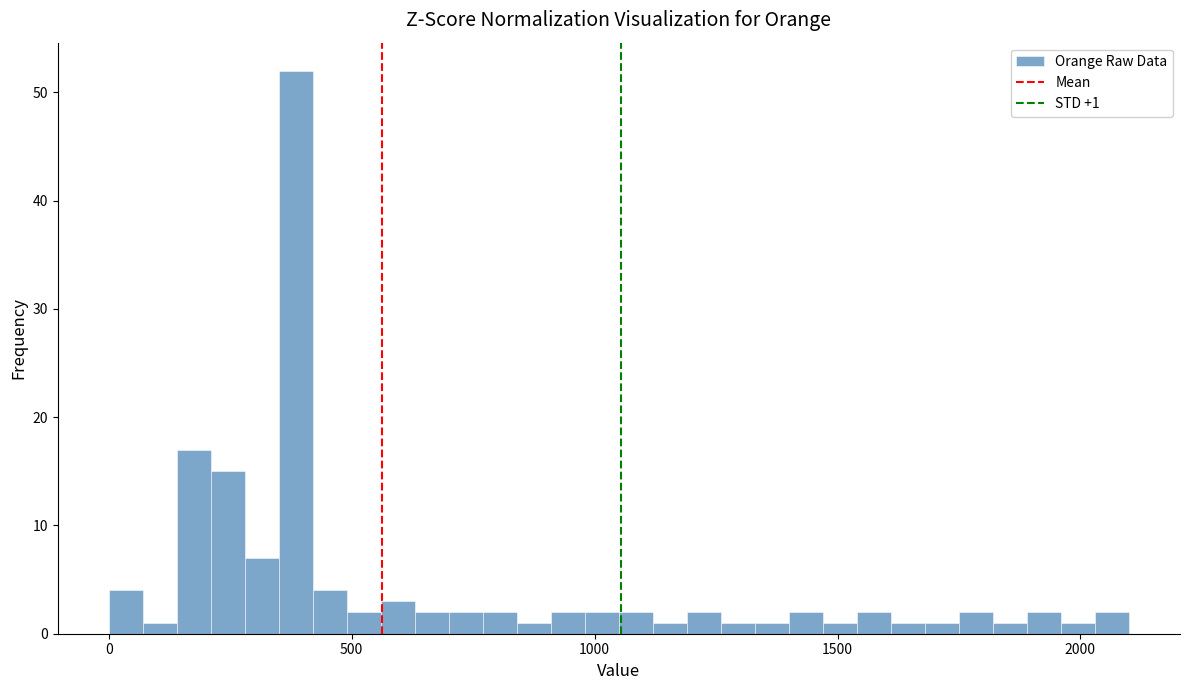

Read against the x-axis, roughly where is the centre of the tallest bar?

400